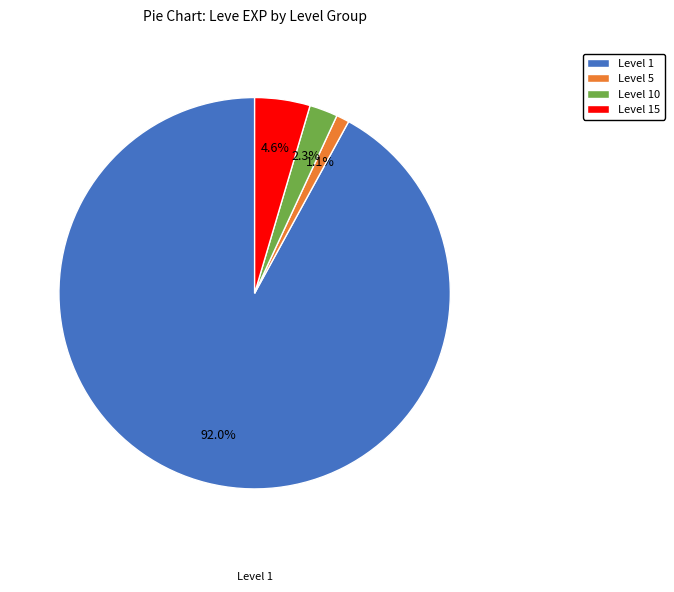

Does any single category account for the majority?

Yes